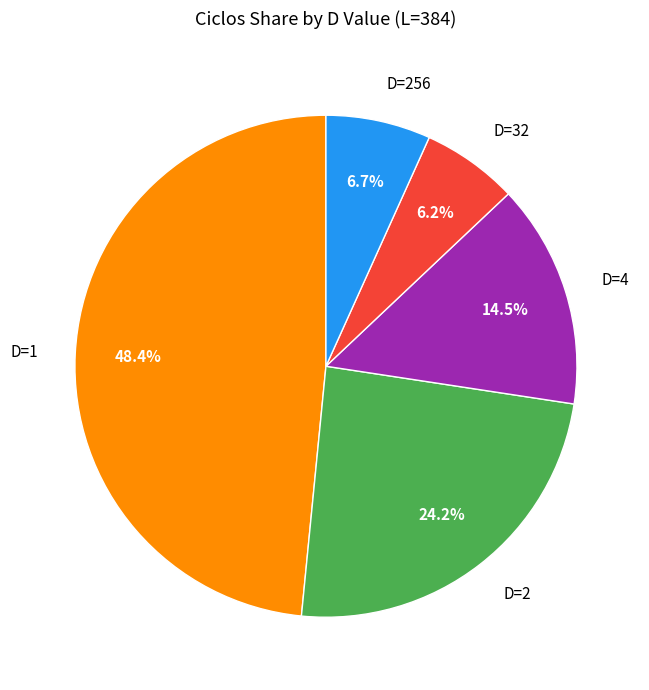

How many slices are in this pie chart?

5